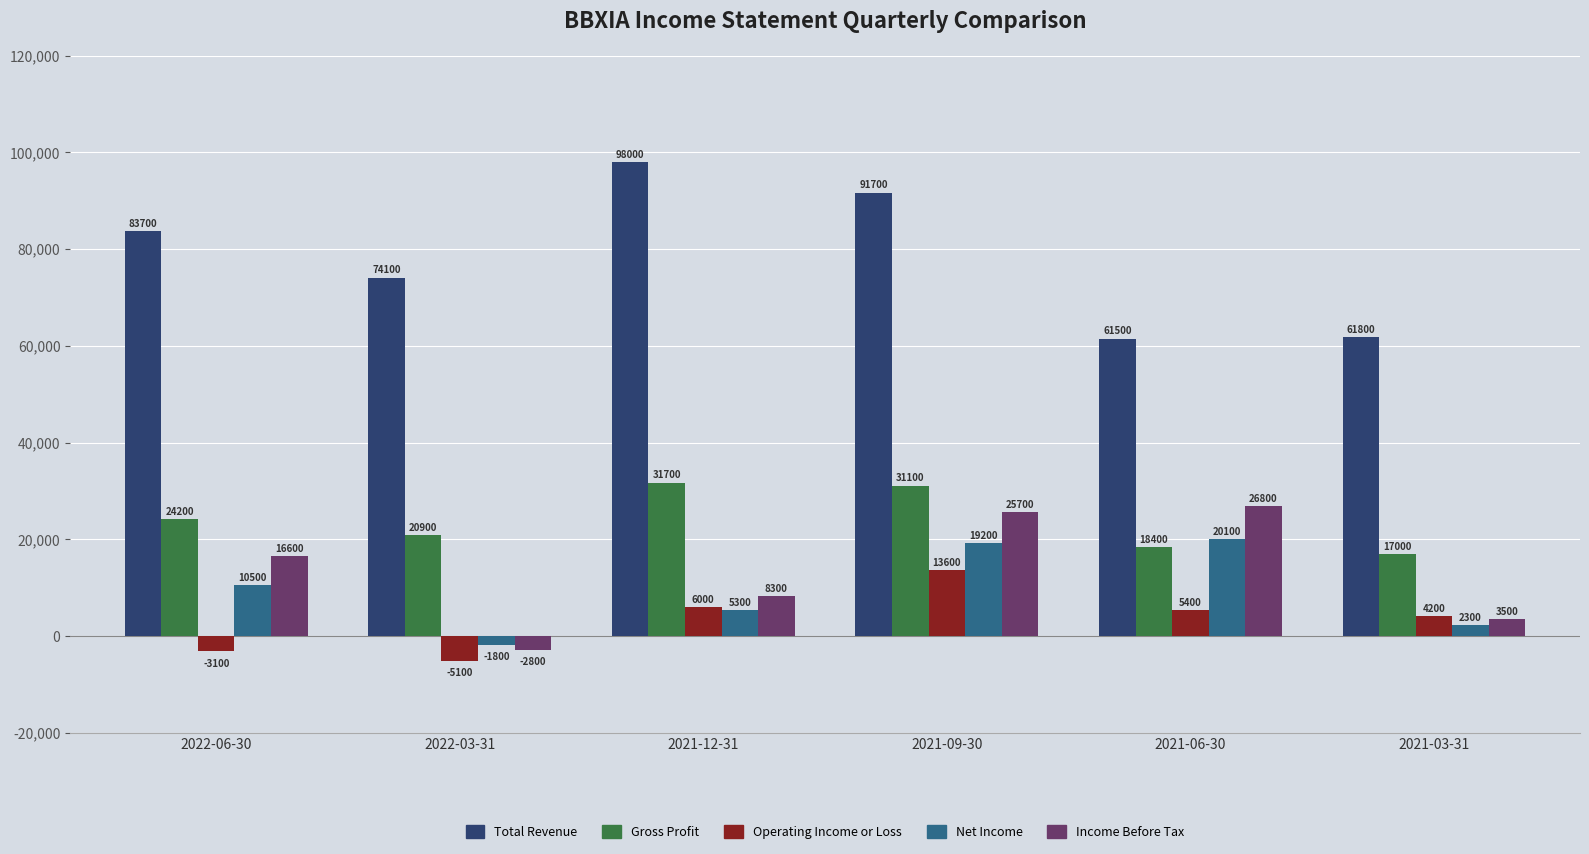

What is the total value across all series at 2021-09-30?

181300